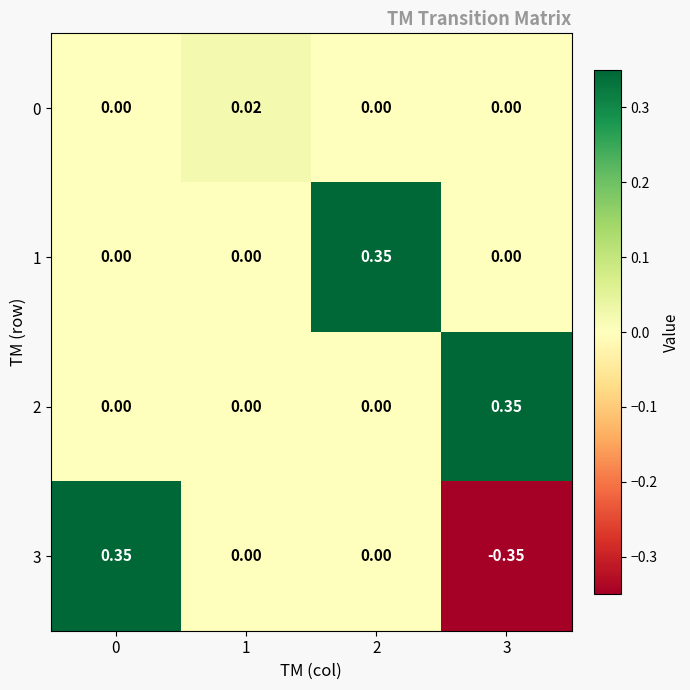

Count the number of categories in the chart.

4